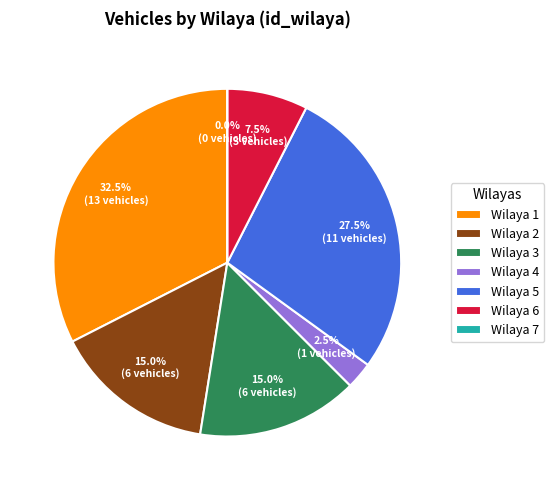

Count the number of slices in the pie.

7